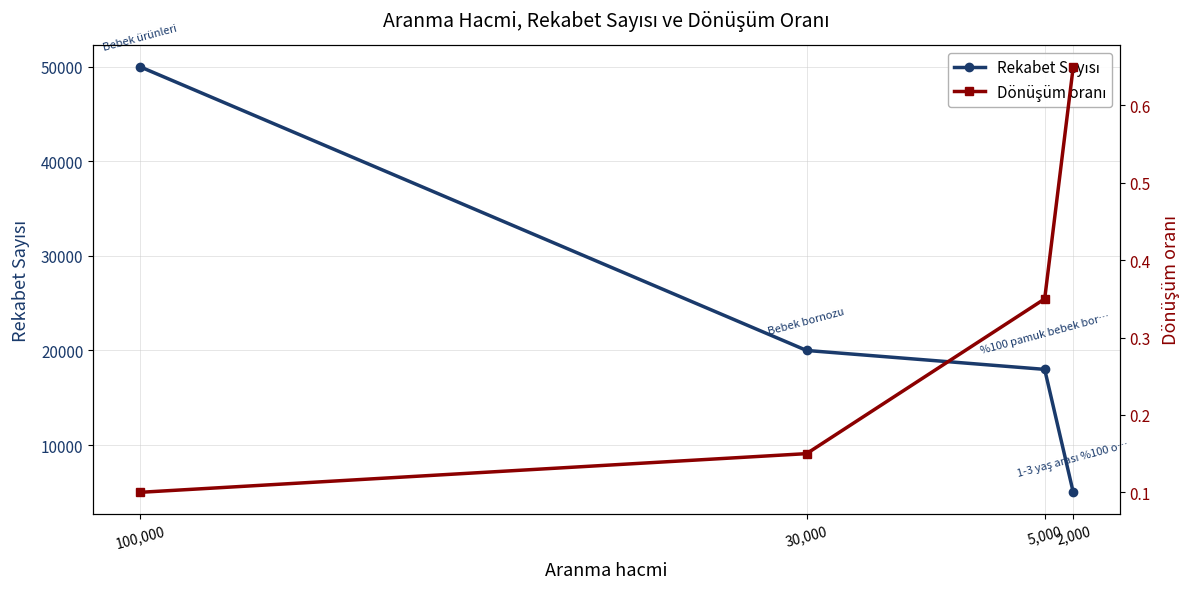

True or false: Rekabet Sayısı has a value of 7480.2 at 5,000.

False